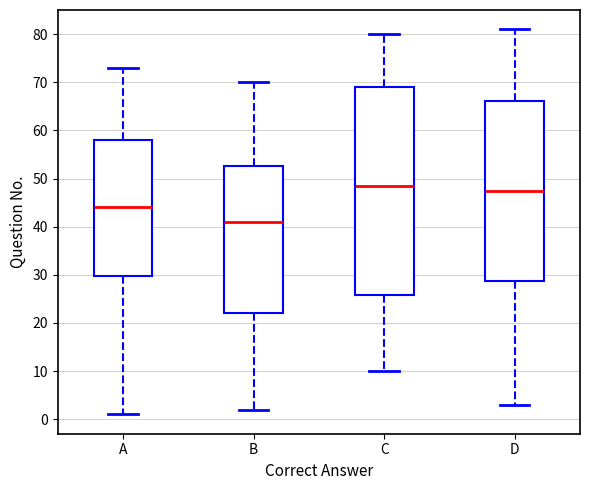

Reading left to right, transcribe this box plot: for each box, give where its median line is, the range the box spans, and where its two whiskers end, as read against the y-axis. The values are not printed on the chart, so give them approximately, as read against the axis.

A: median 44, box 30 to 58, whiskers 1 to 73
B: median 41, box 22 to 53, whiskers 2 to 70
C: median 49, box 26 to 69, whiskers 10 to 80
D: median 48, box 29 to 66, whiskers 3 to 81